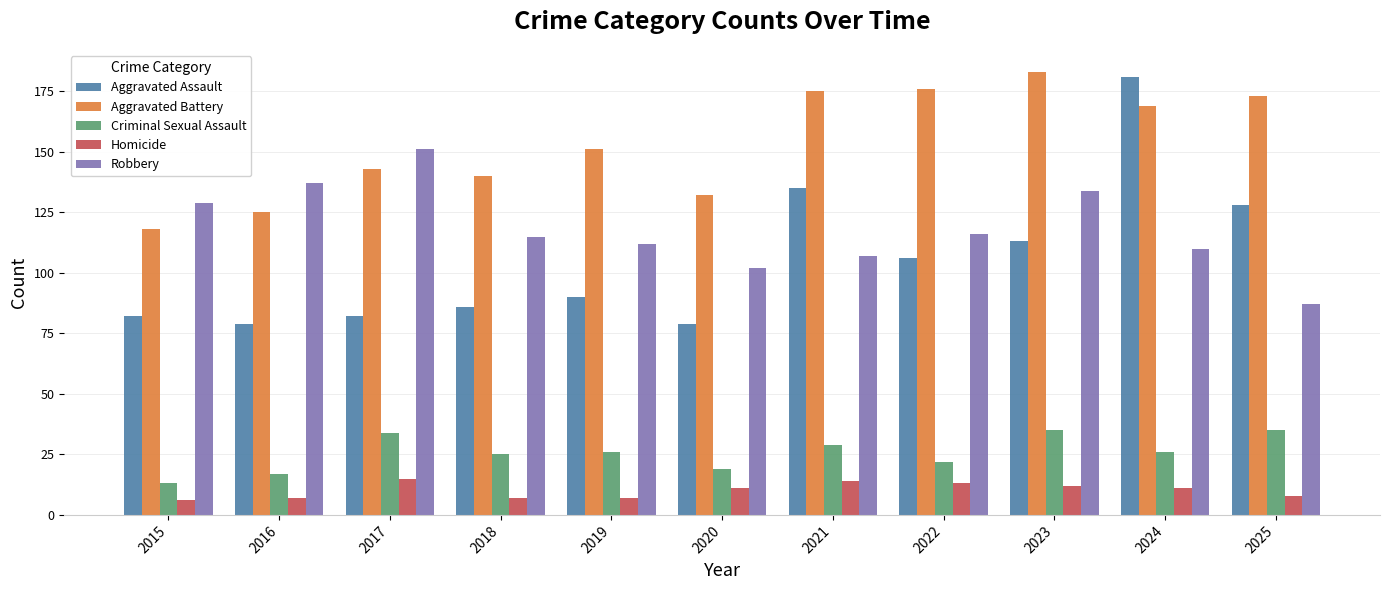

What is the value of the Robbery bar at the 2nd from the left?

137